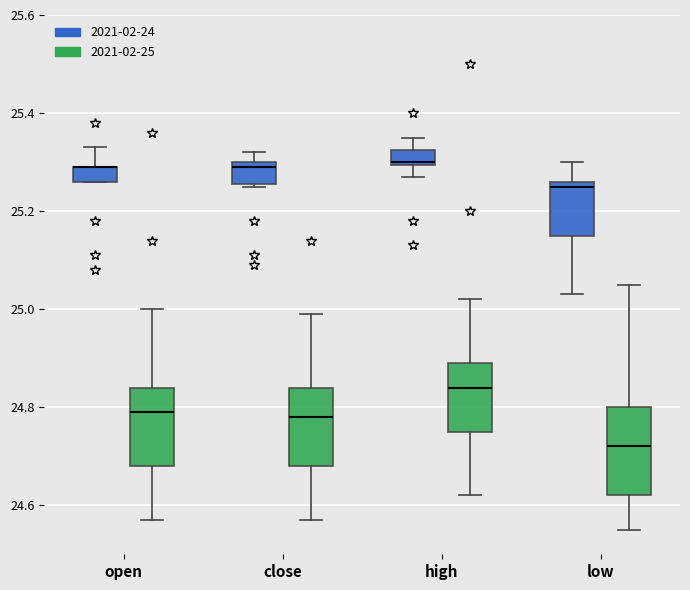

Where is the lower edge of the box for open (2021-02-25) on the y-axis? The values are not printed on the chart, so give them approximately, as read against the axis.

24.68